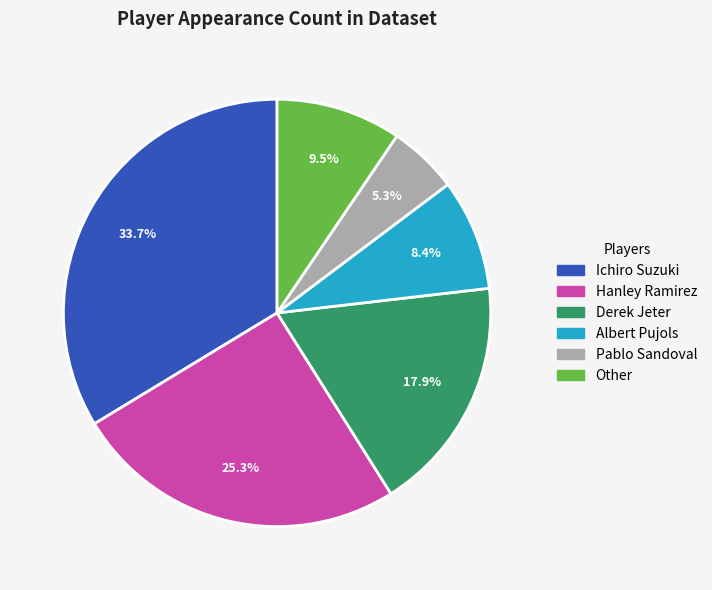

How many segments does this pie chart have?

6